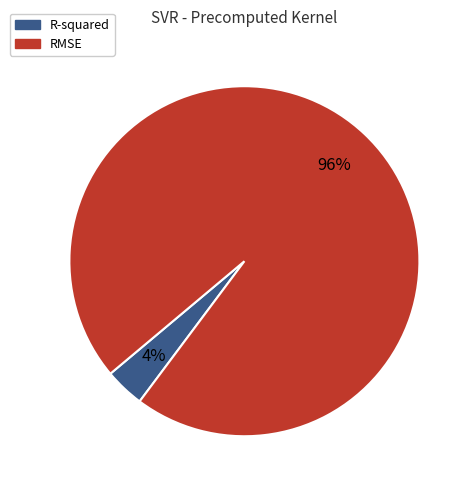

Rank the categories by value from highest to lowest.

RMSE, R-squared